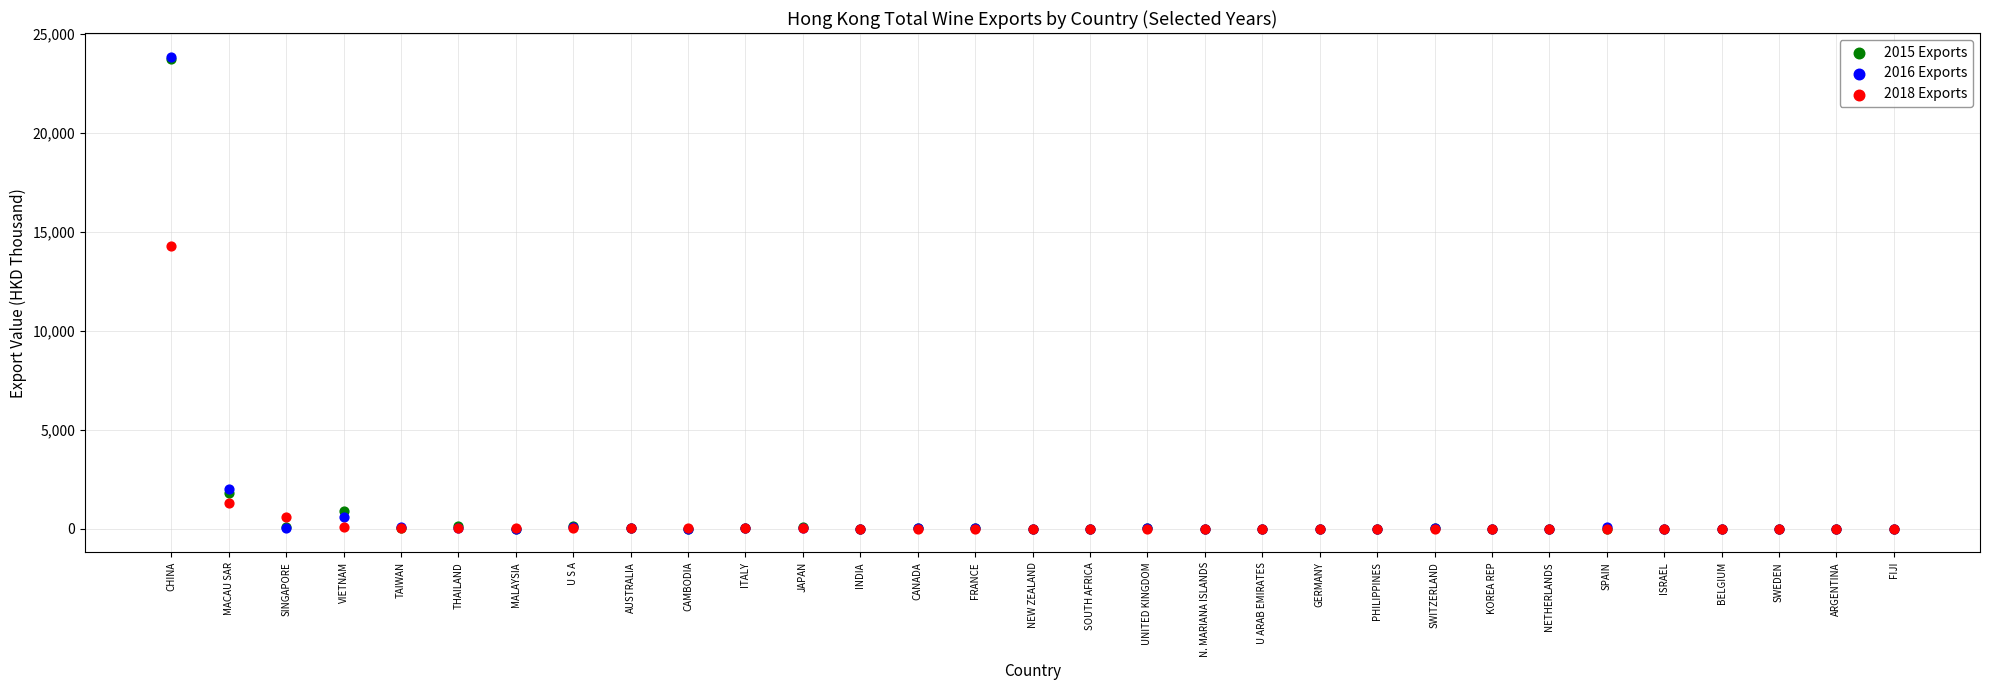

Across all series, what Y value is closest to 11918?

14296.3